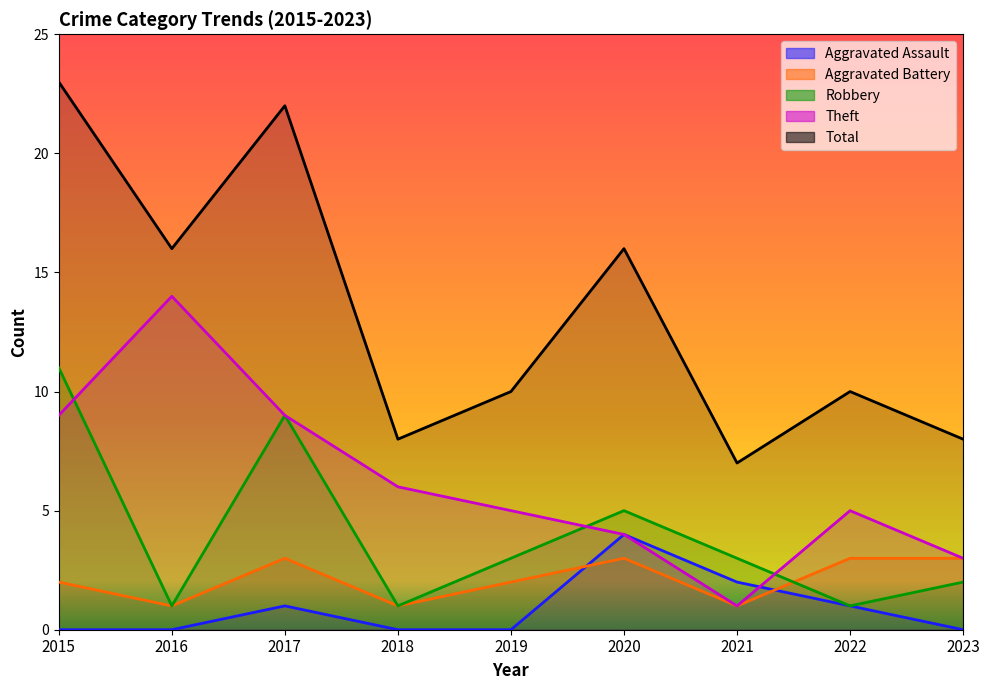

What is the value of the Theft point at the 7th from the left?

1